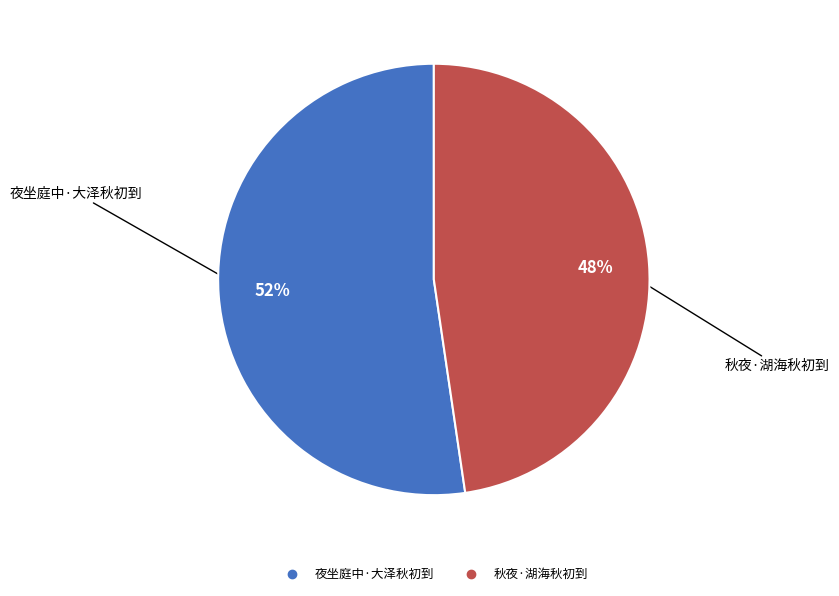

Is there a majority slice in this chart?

Yes